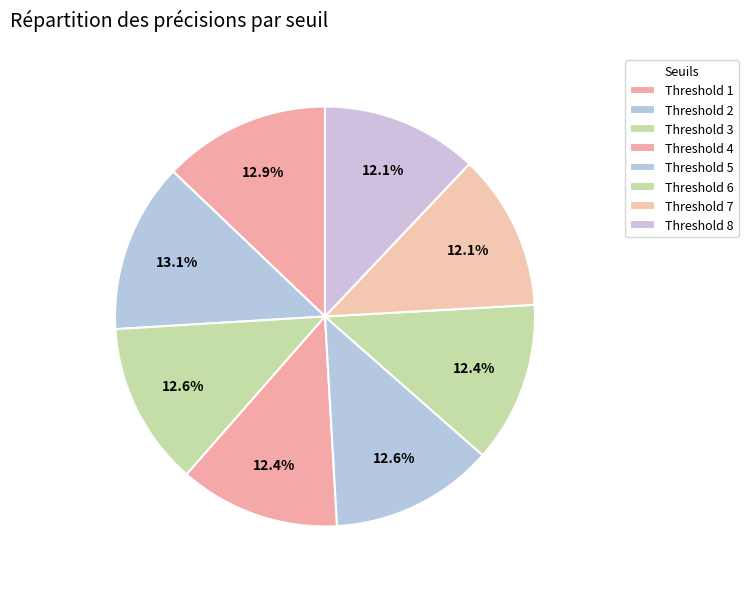

Which has a higher value, Threshold 1 or Threshold 8?

Threshold 1